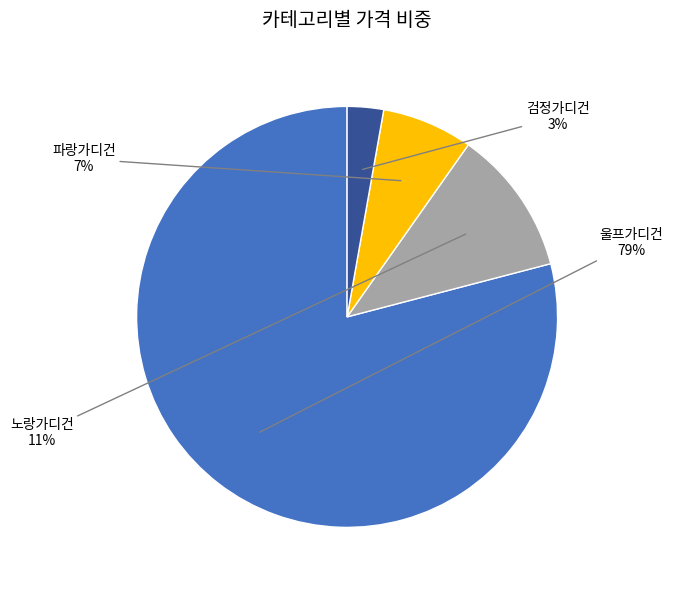

Which slice represents more than half of the pie?

울프가디건